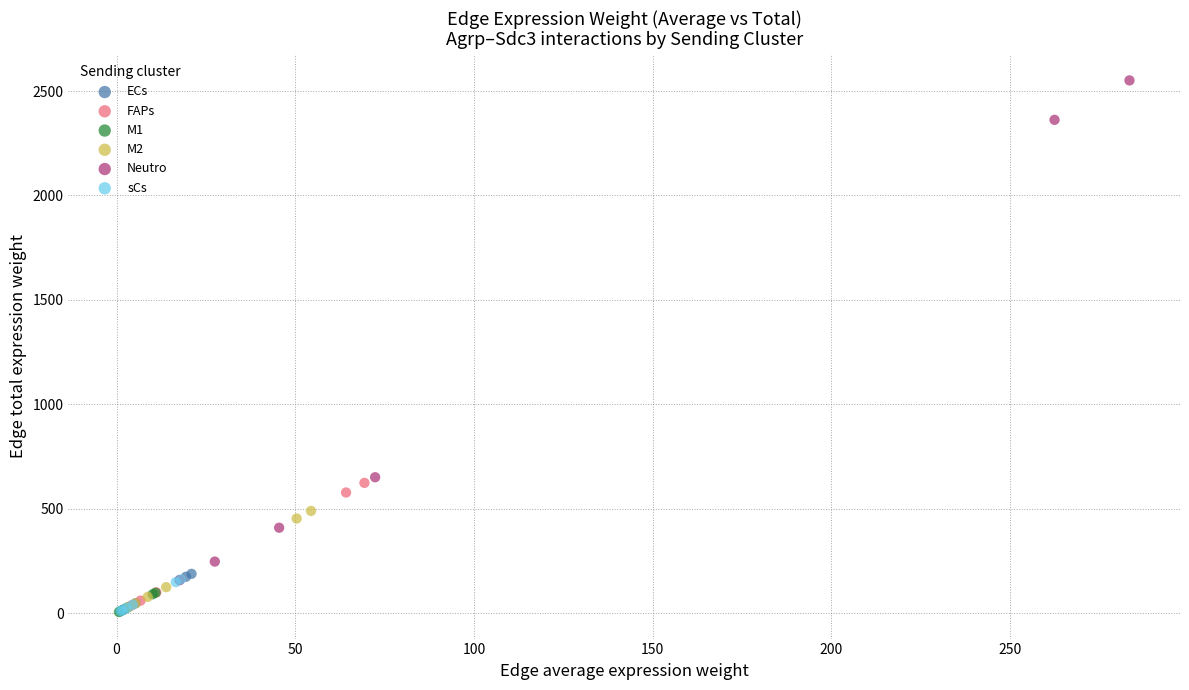

Which series has the widest spread of Y values?

Neutro